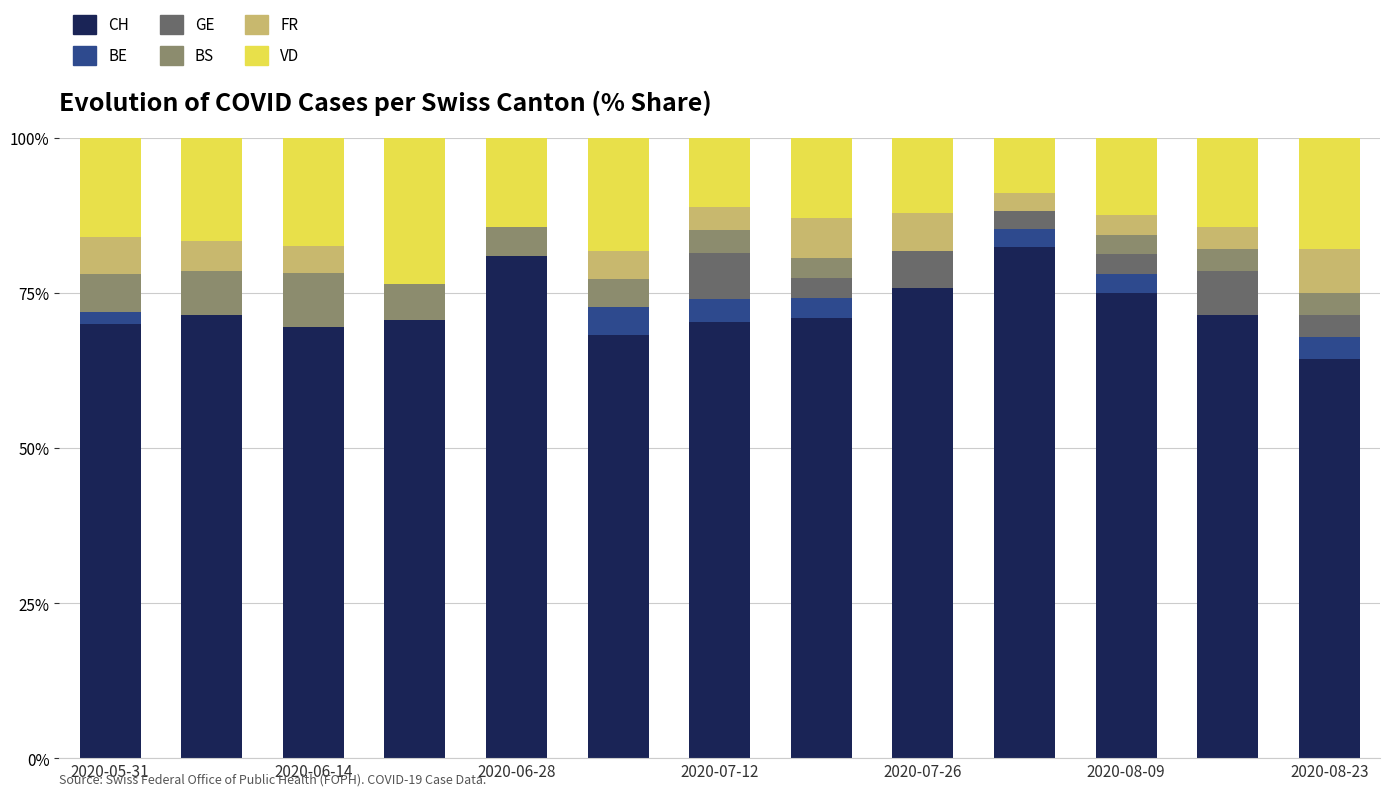

What are all the series names shown in the legend?

CH, BE, GE, BS, FR, VD